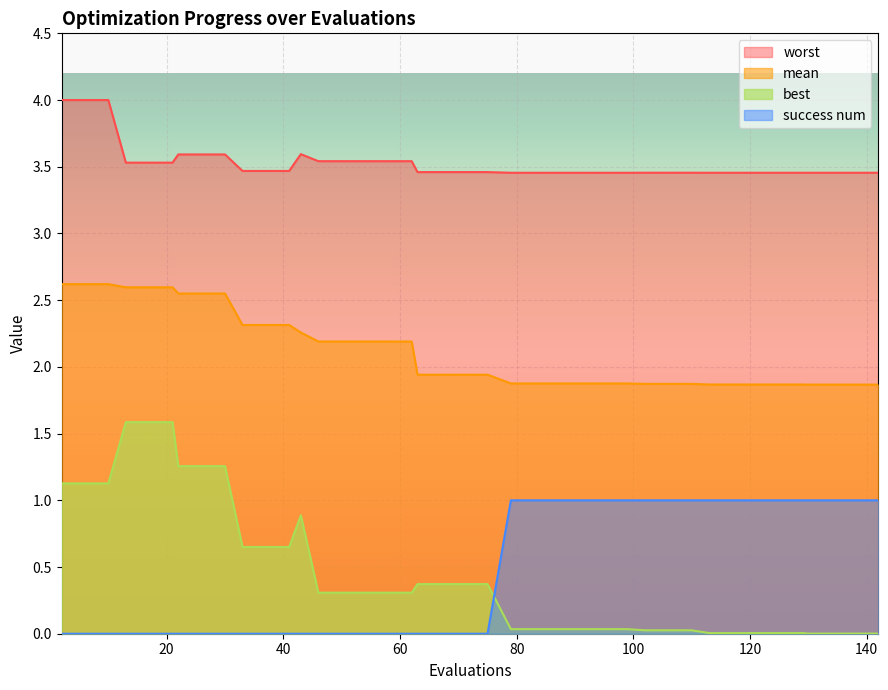

What is the greatest value displayed?

4.0